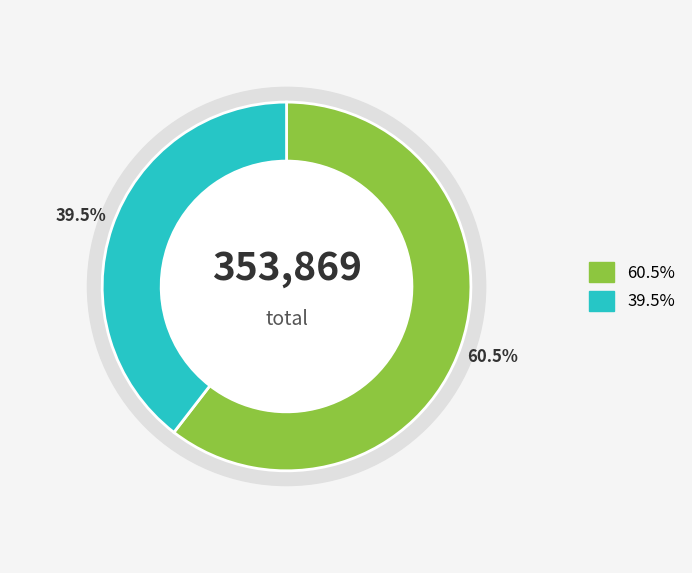

Does 七夕有赋·经星不动随天旋 represent more than half of the total?

No